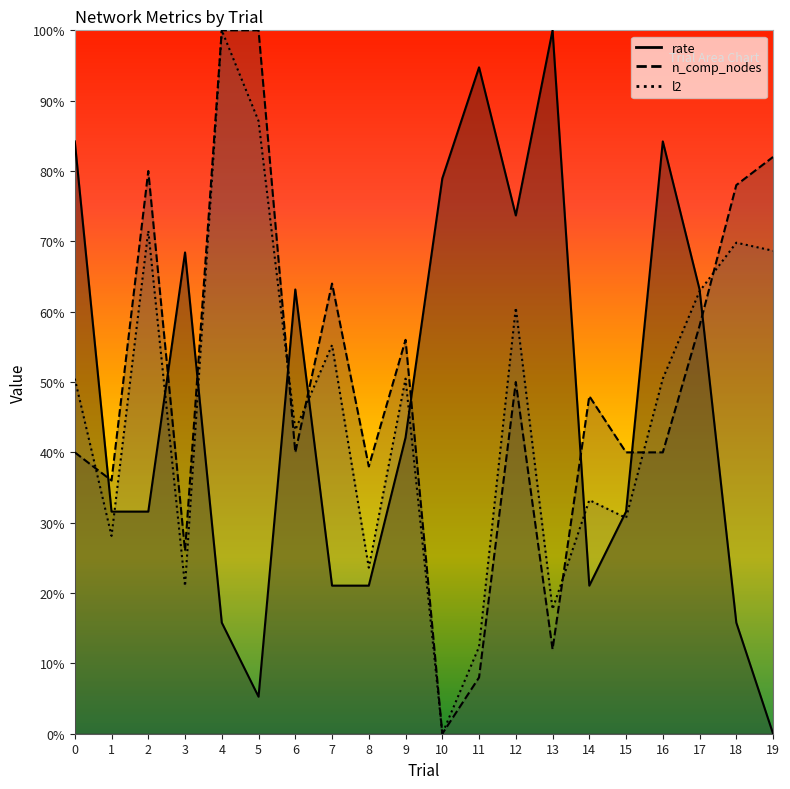

What is the total value across all series at 2?

1.8